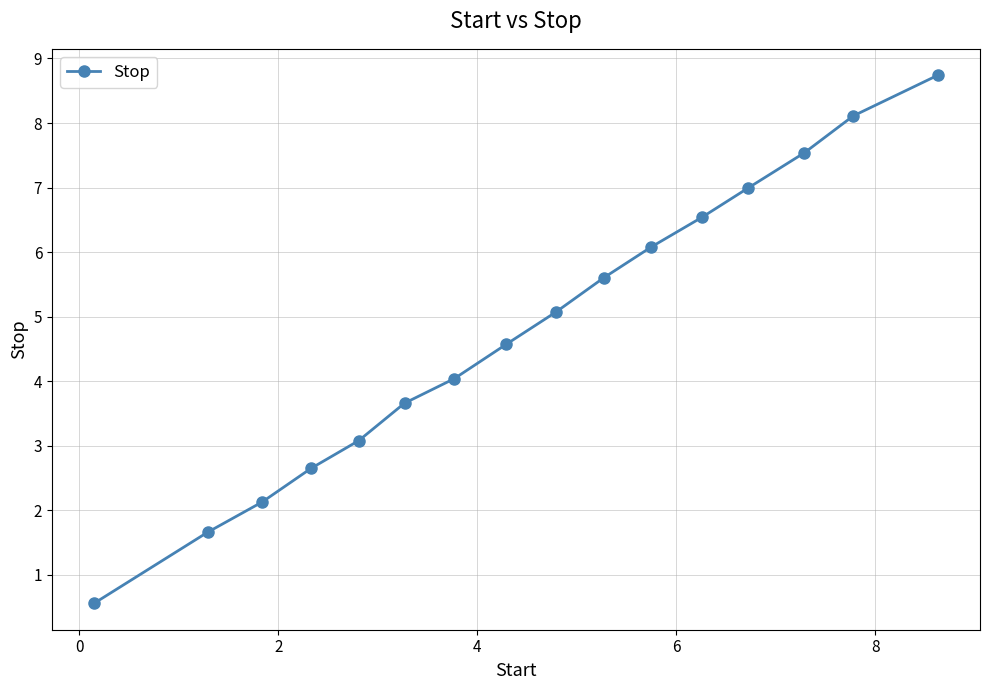

What is the smallest value displayed?

0.6